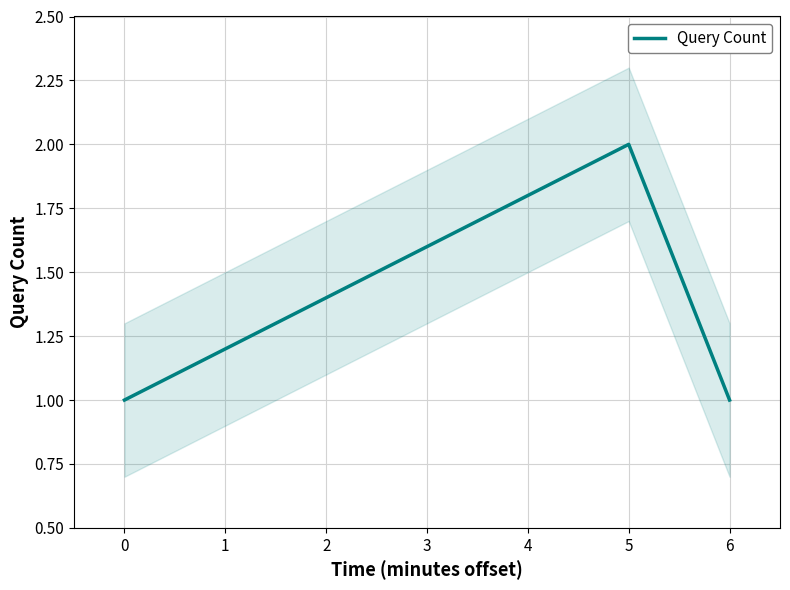

Is it true that Query Count equals 0 at 6?

False